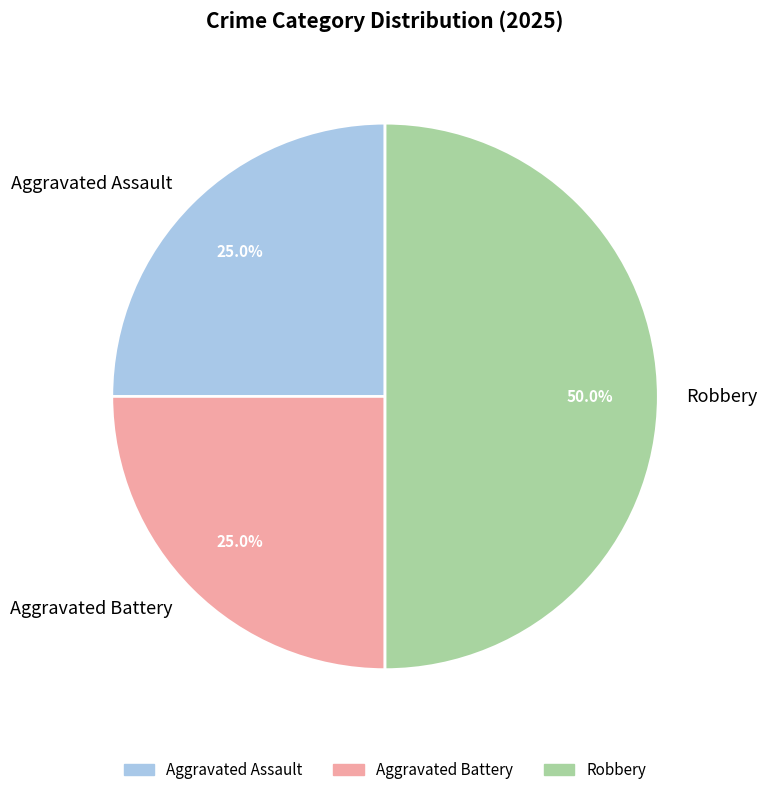

What is the ratio of the value at Robbery to the value at Aggravated Battery?

2.0